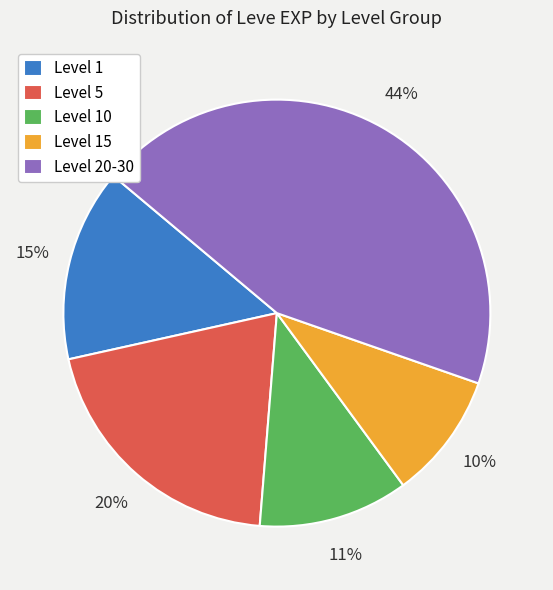

Does Level 1 represent more than half of the total?

No